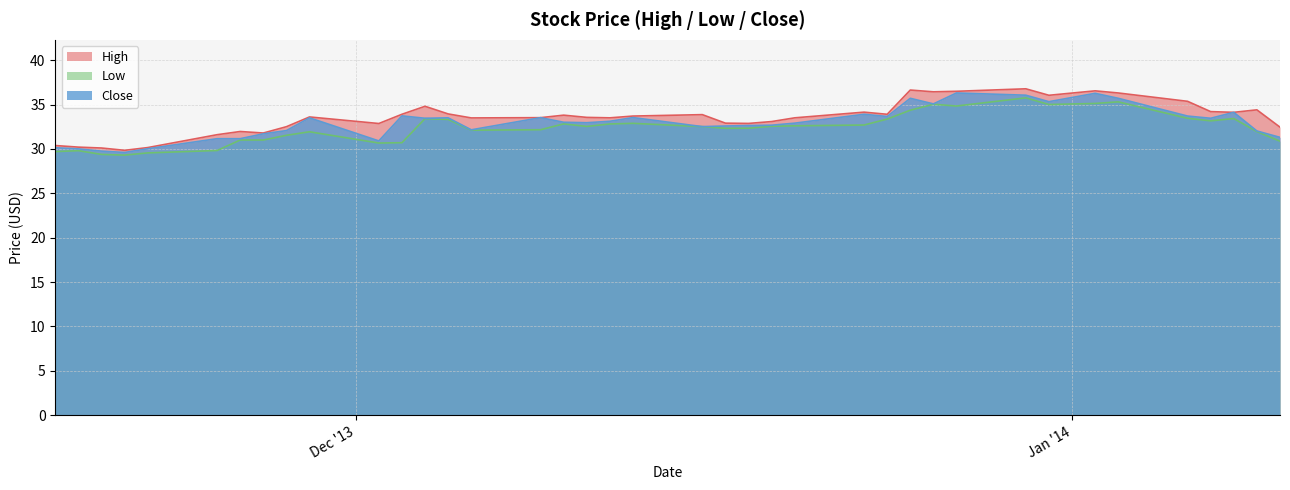

Does the chart display data point markers on the line(s)?

No